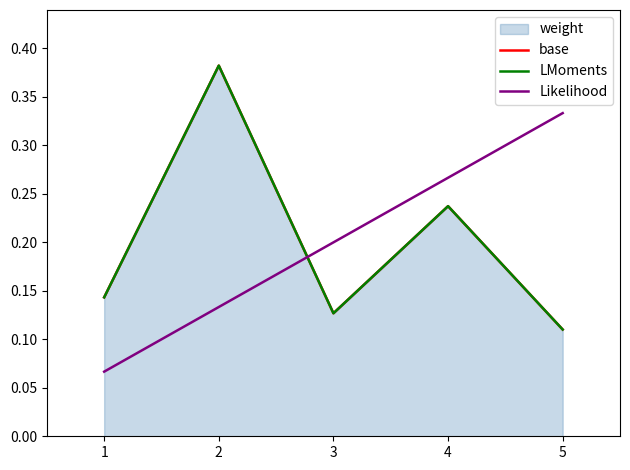

Does the chart display data point markers on the line(s)?

No